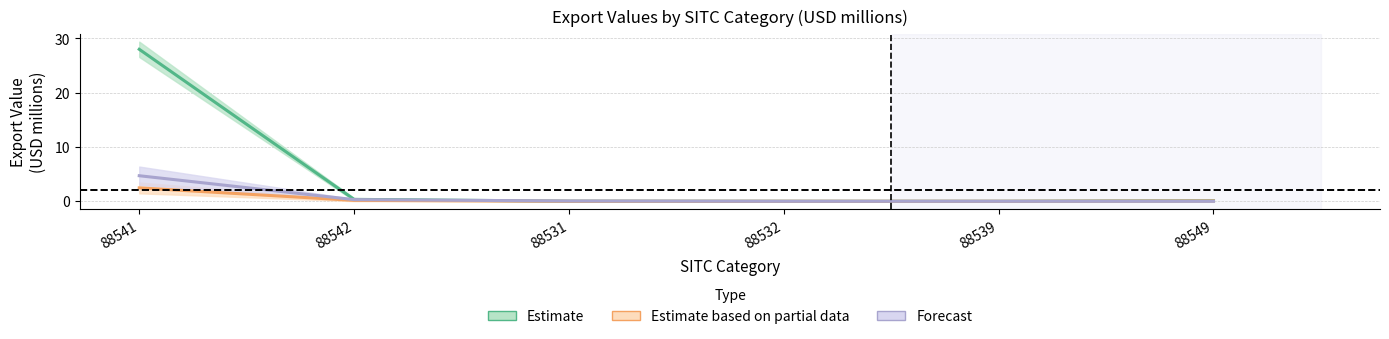

How many categories are shown in the chart?

6